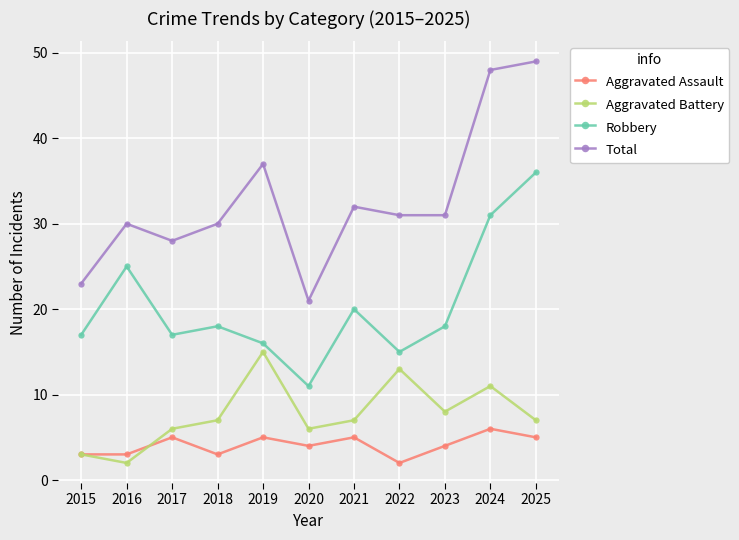

True or false: Aggravated Assault and Robbery intersect in this chart.

False